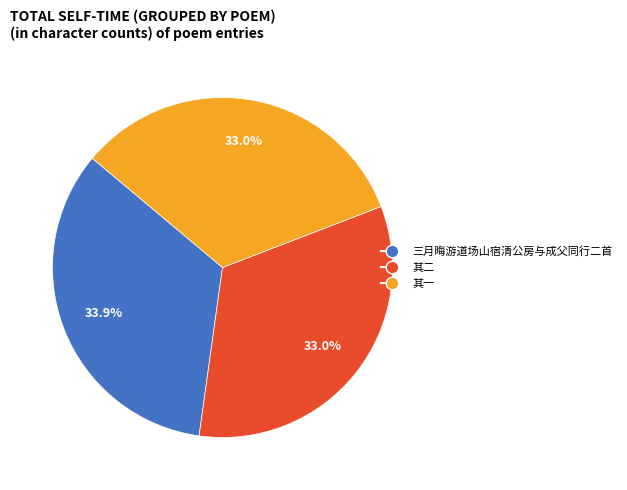

Is there any slice that represents more than half of the pie?

No